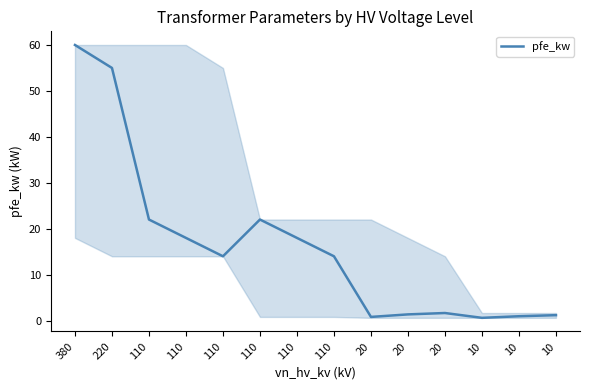

How many lines are shown in the chart?

1